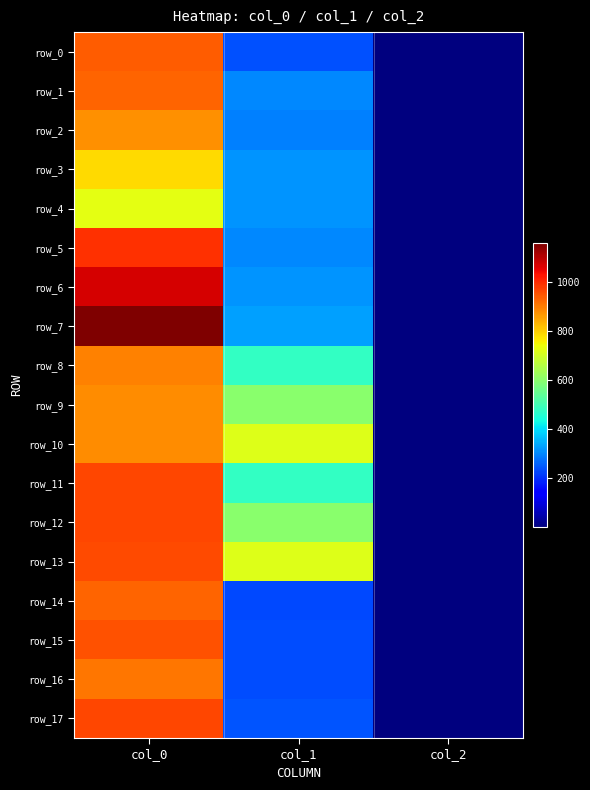

How many series are shown in this chart?

18